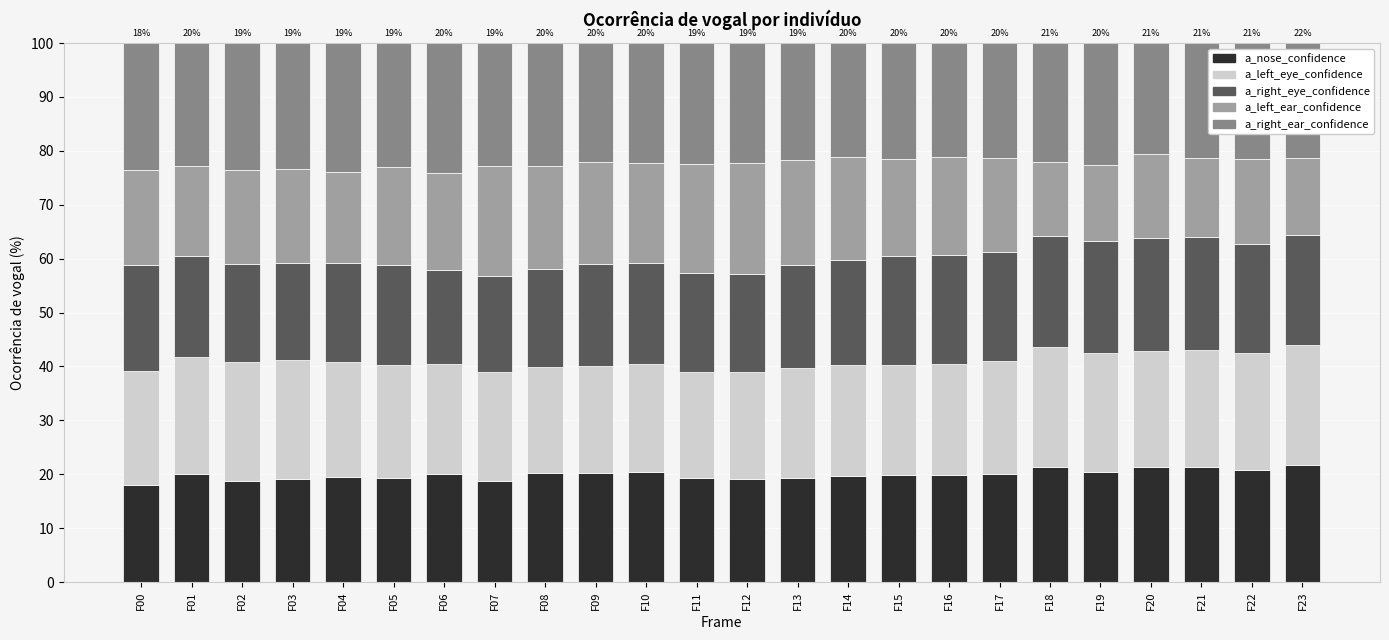

What is the average value of the a_nose_confidence series?

19.9